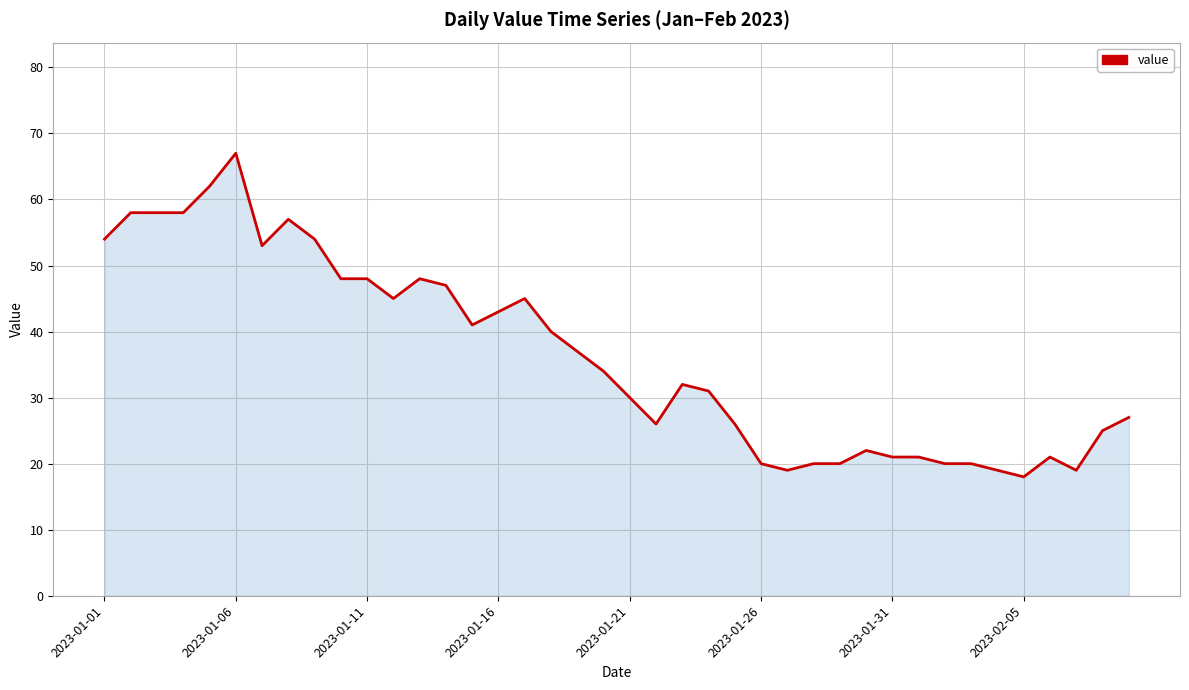

What is the minimum value shown in the chart?

18